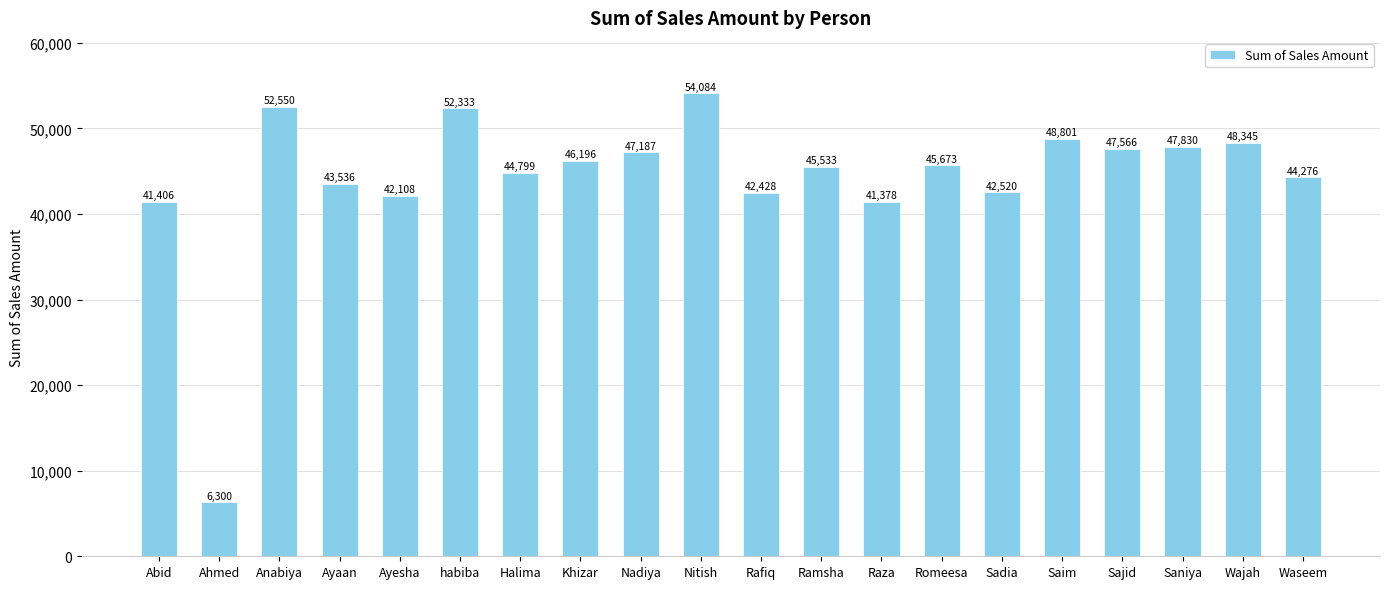

Which label corresponds to the largest value in the chart?

Nitish